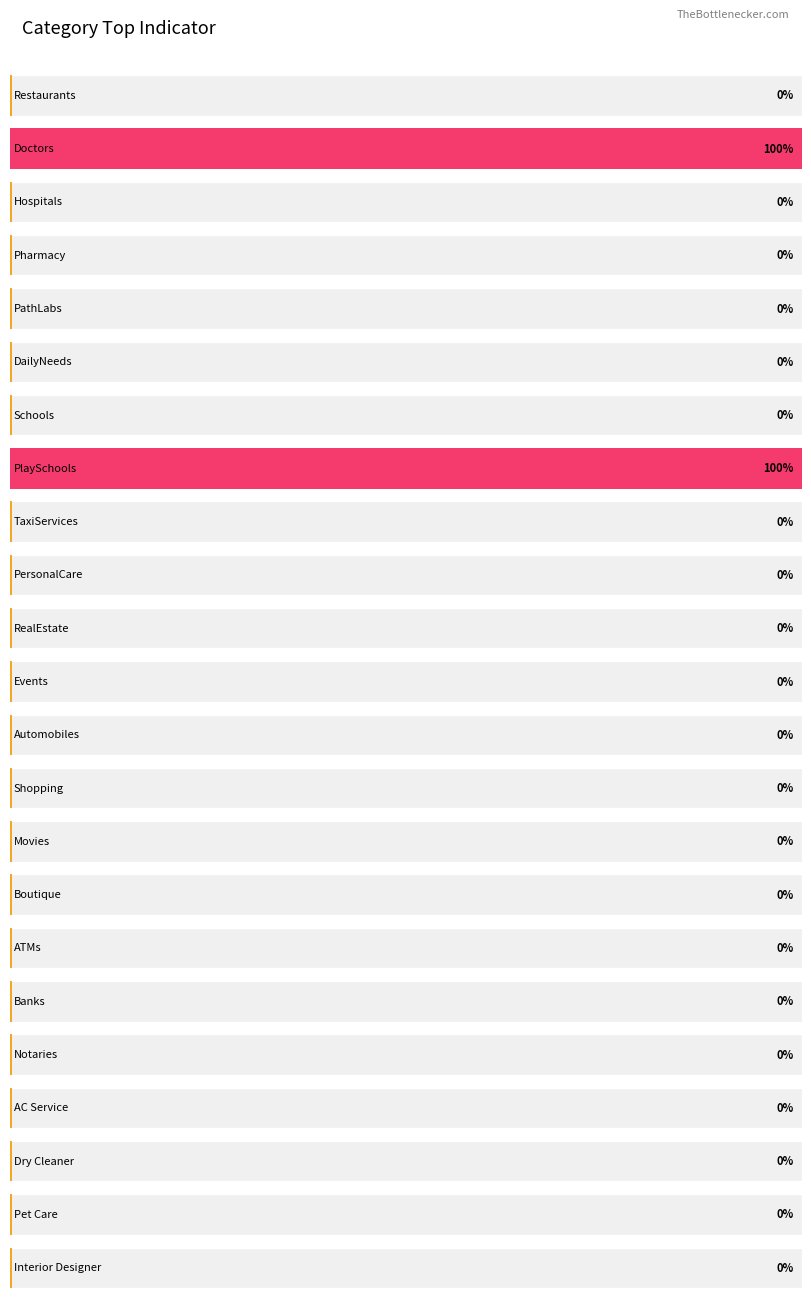

Rank the categories by value from lowest to highest.

Restaurants, Hospitals, Pharmacy, PathLabs, DailyNeeds, Schools, TaxiServices, PersonalCare, RealEstate, Events, Automobiles, Shopping, Movies, Boutique, ATMs, Banks, Notaries, AC Service, Dry Cleaner, Pet Care, Interior Designer, Doctors, PlaySchools